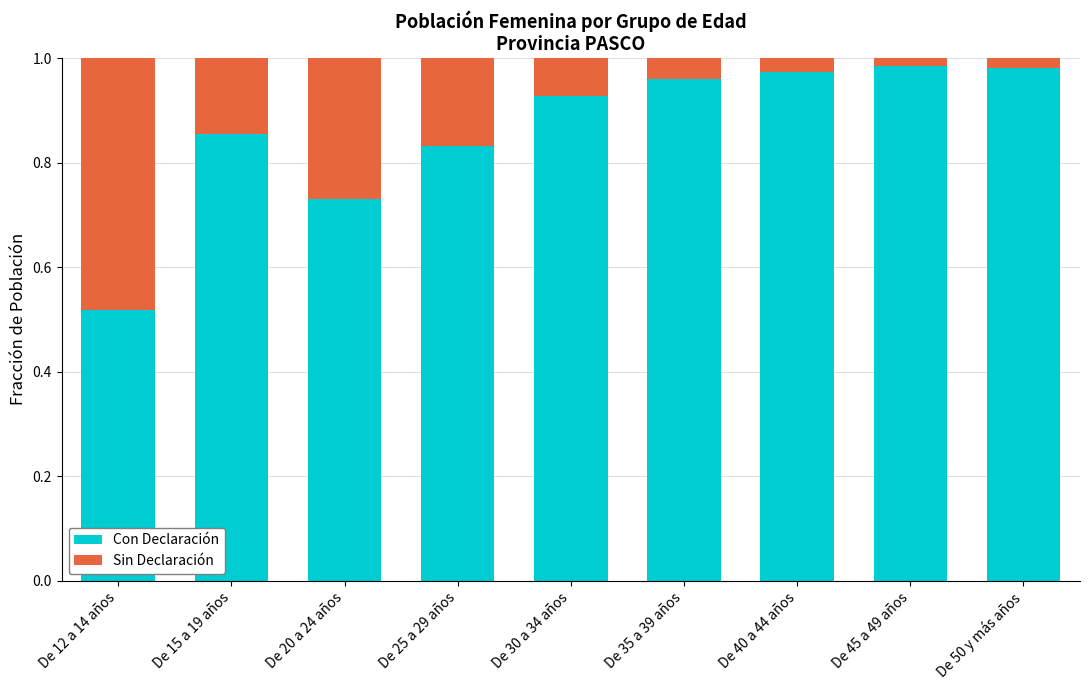

At which label is Con Declaración closest to 0?

De 12 a 14 años